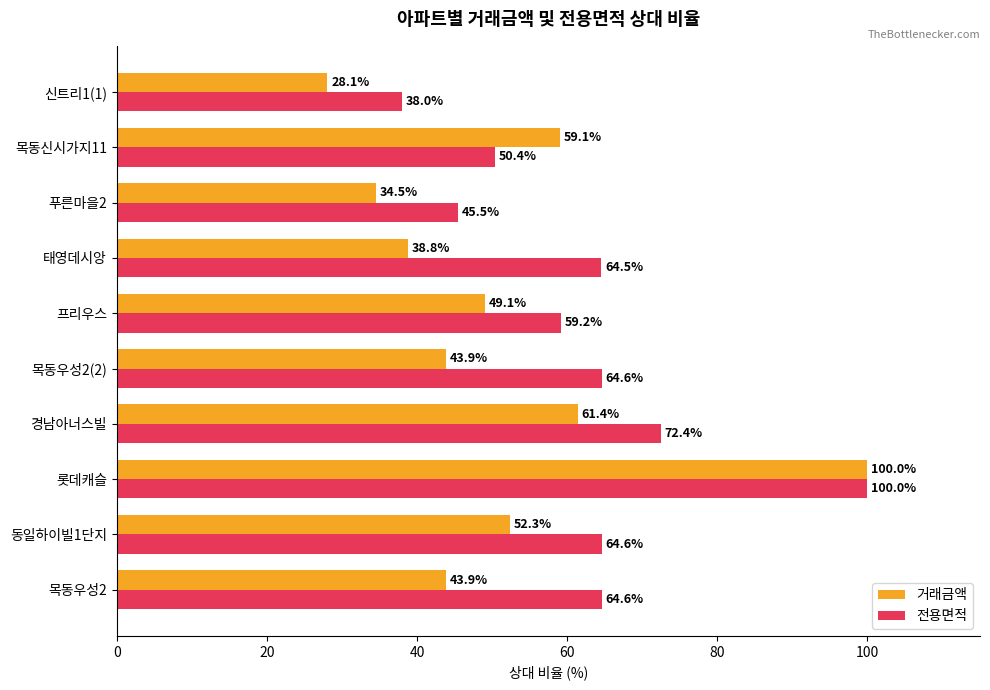

What is the difference between the highest and lowest values at 태영데시앙?

25.7